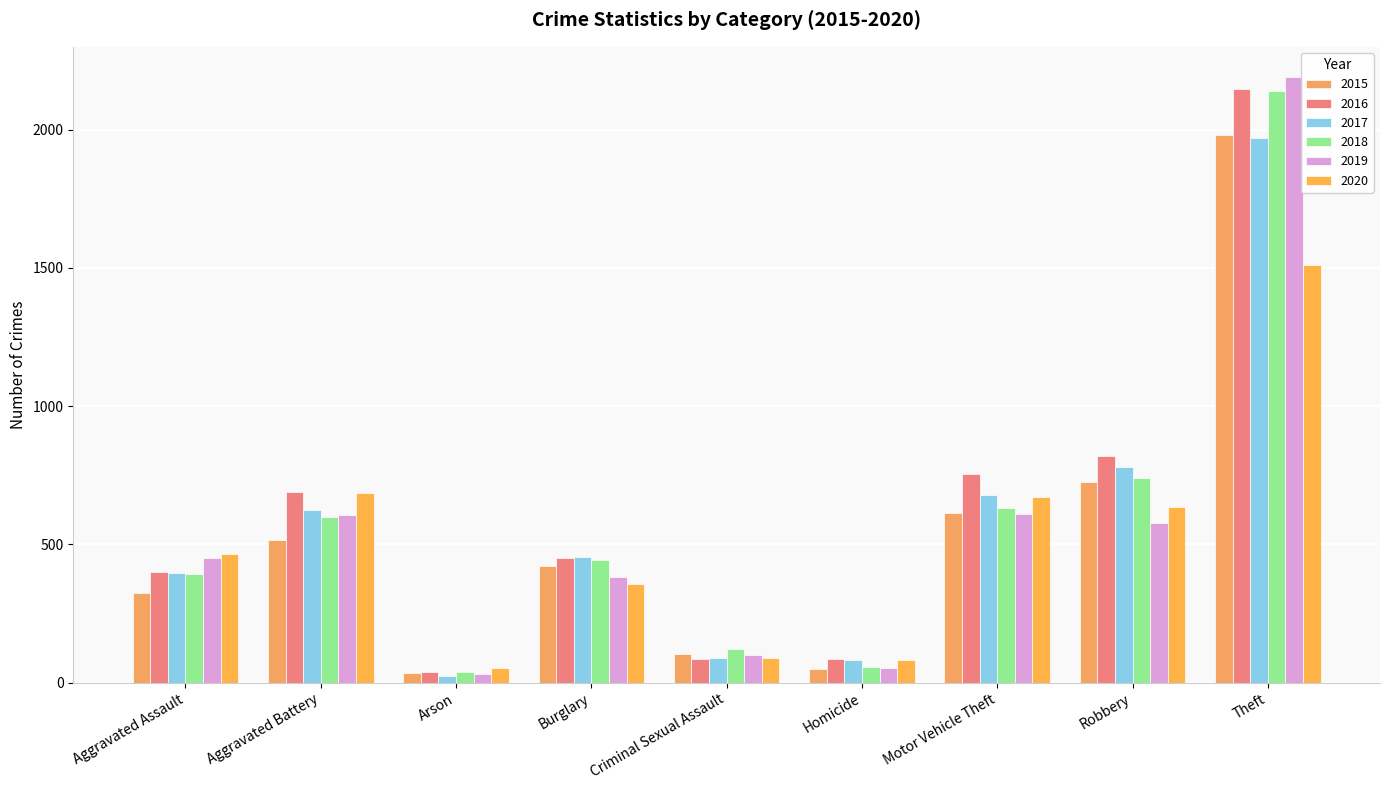

How many series are shown in this chart?

6